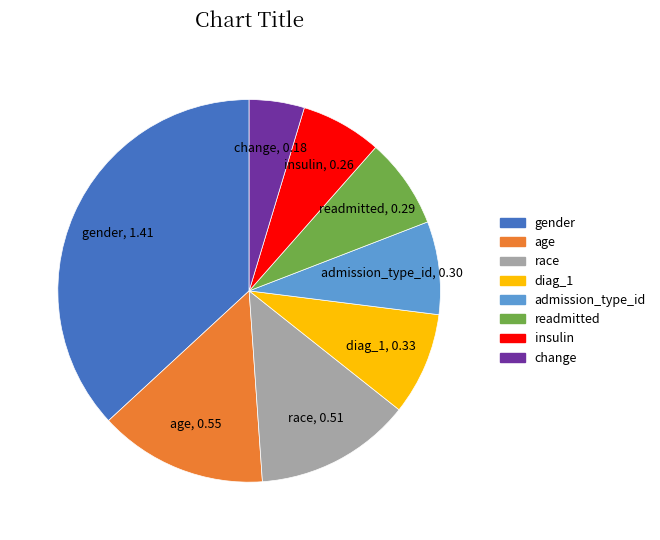

How many segments does this pie chart have?

8